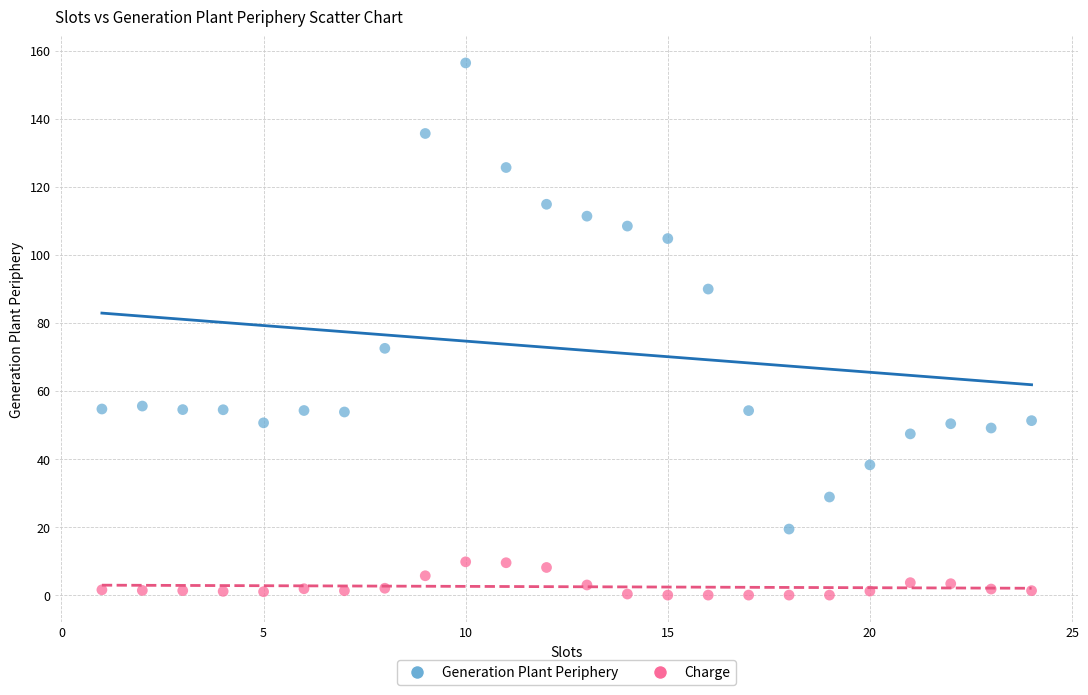

Which series reaches the minimum Y coordinate?

Charge